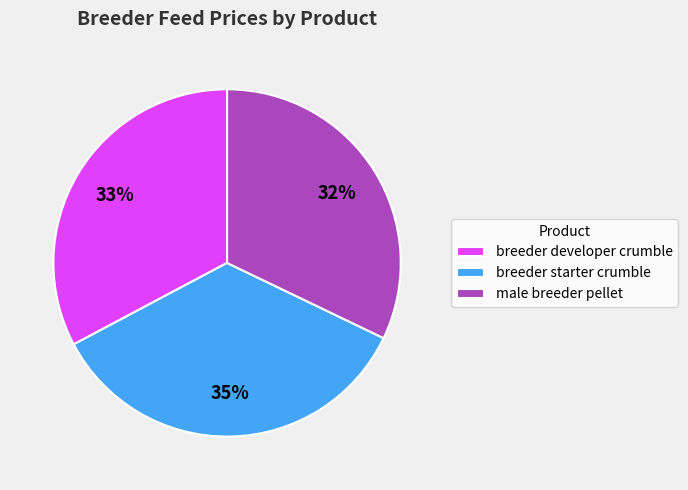

What is the largest slice in the pie chart?

breeder starter crumble